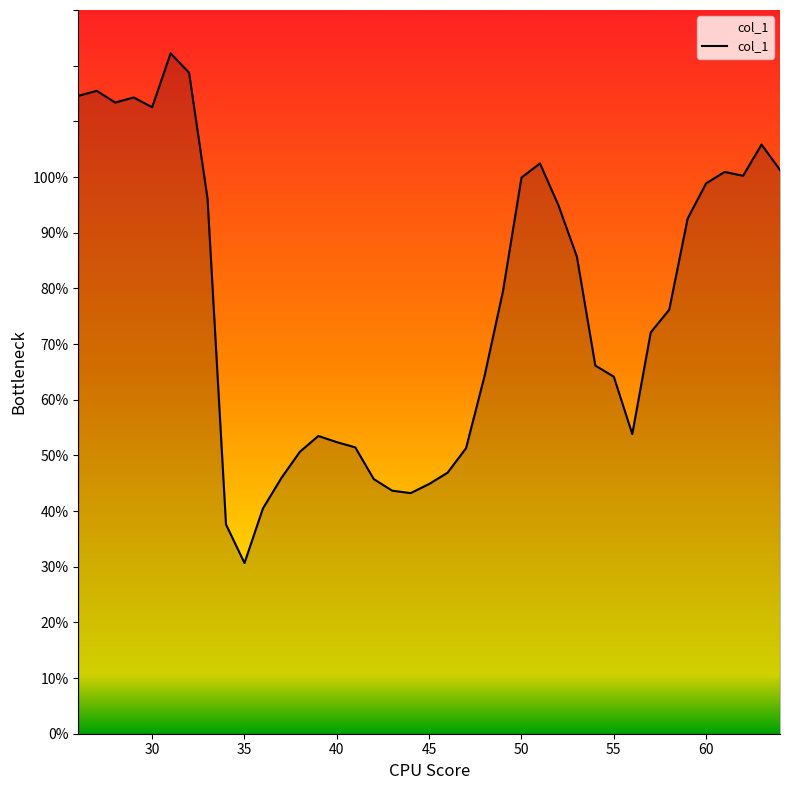

What is the greatest value displayed?

122.2